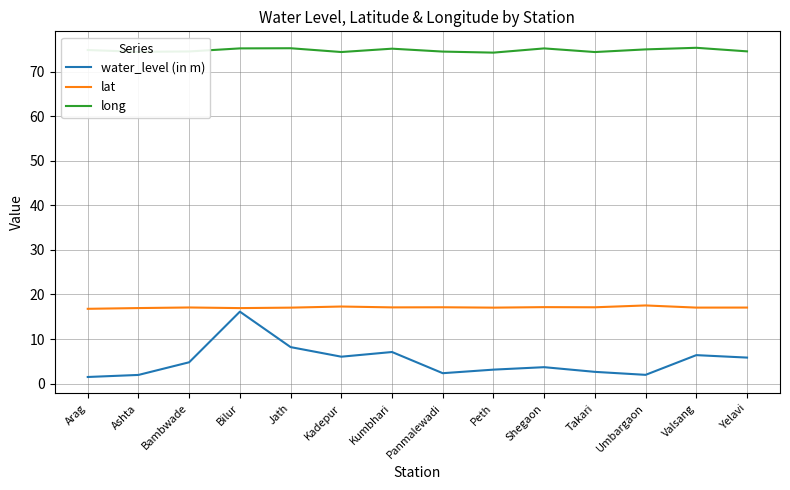

What is the maximum value shown in the chart?

75.3